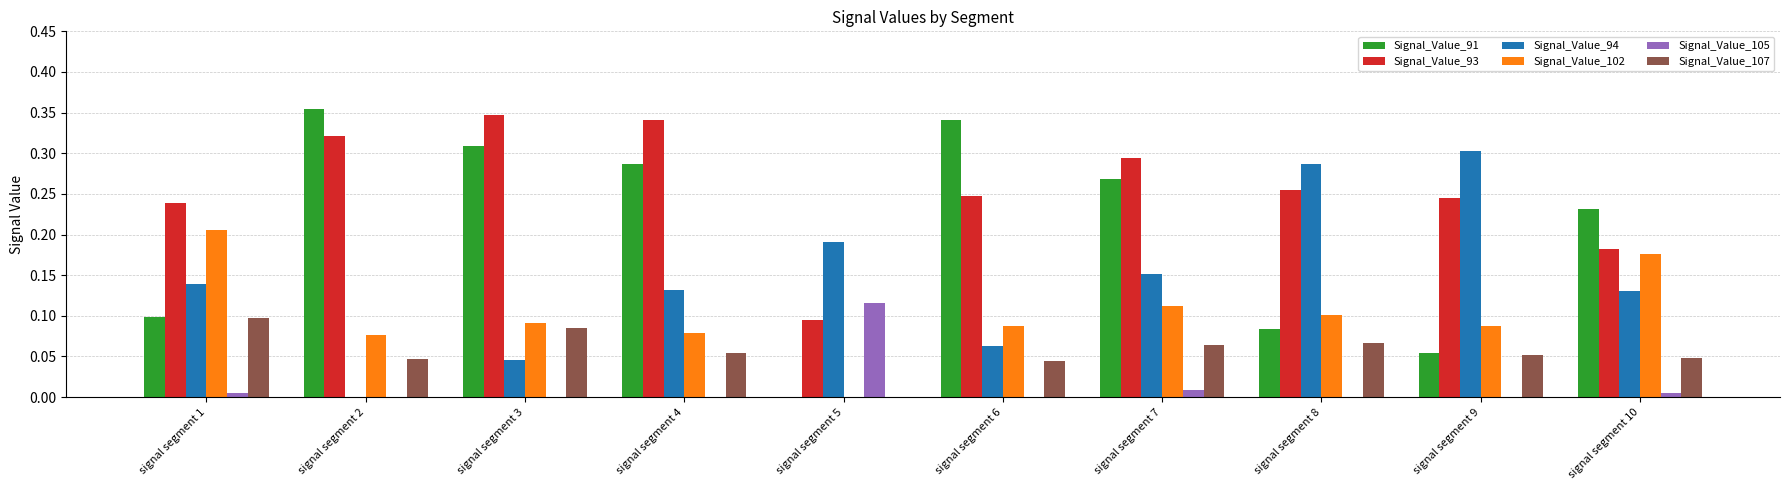

What is the sum of all Signal_Value_107 values?

0.6